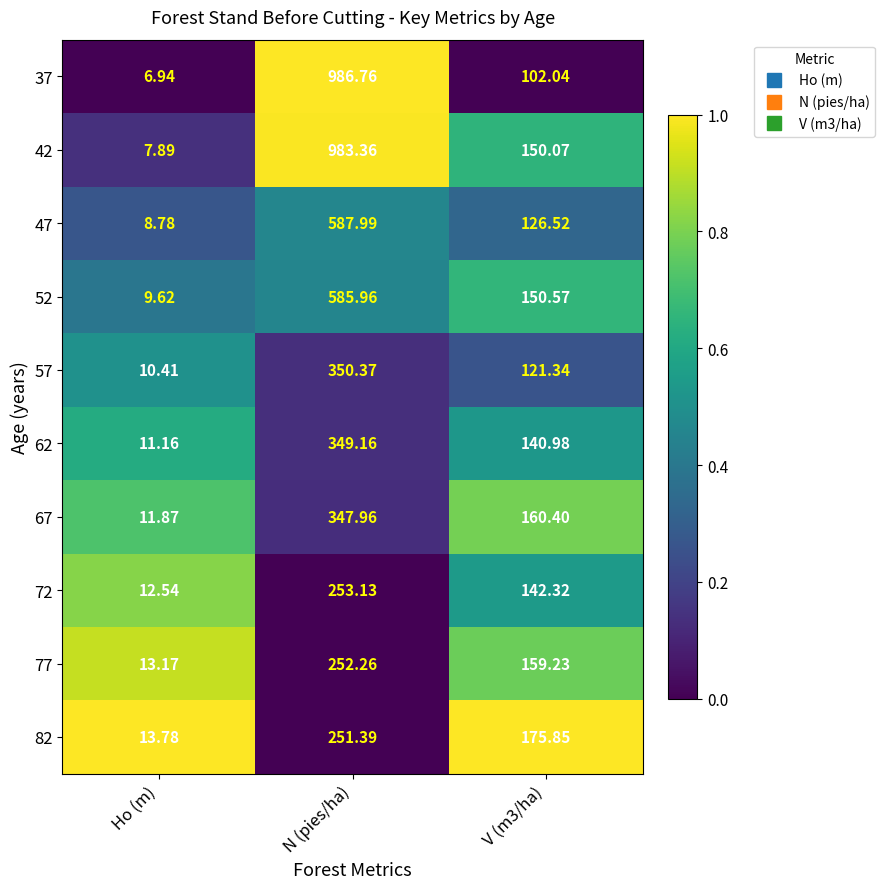

At N (pies/ha), list the series in order from largest to smallest.

37, 42, 47, 52, 57, 62, 67, 72, 77, 82